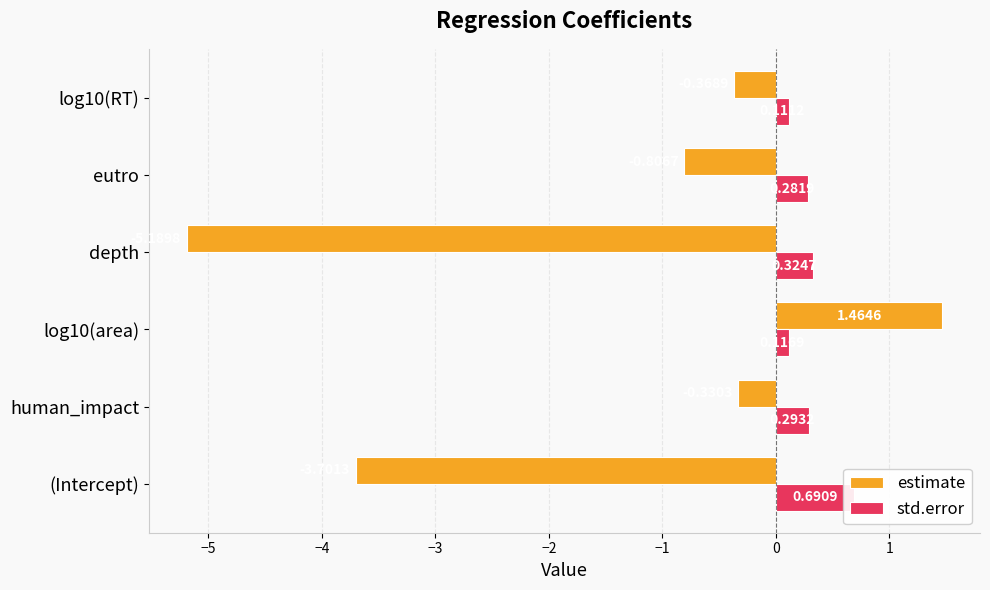

What are all the series names shown in the legend?

estimate, std.error